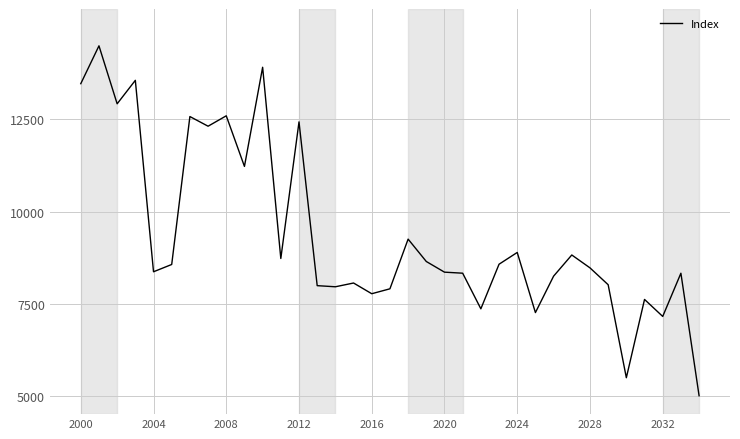

What is the difference between the maximum and minimum values?

9500.0